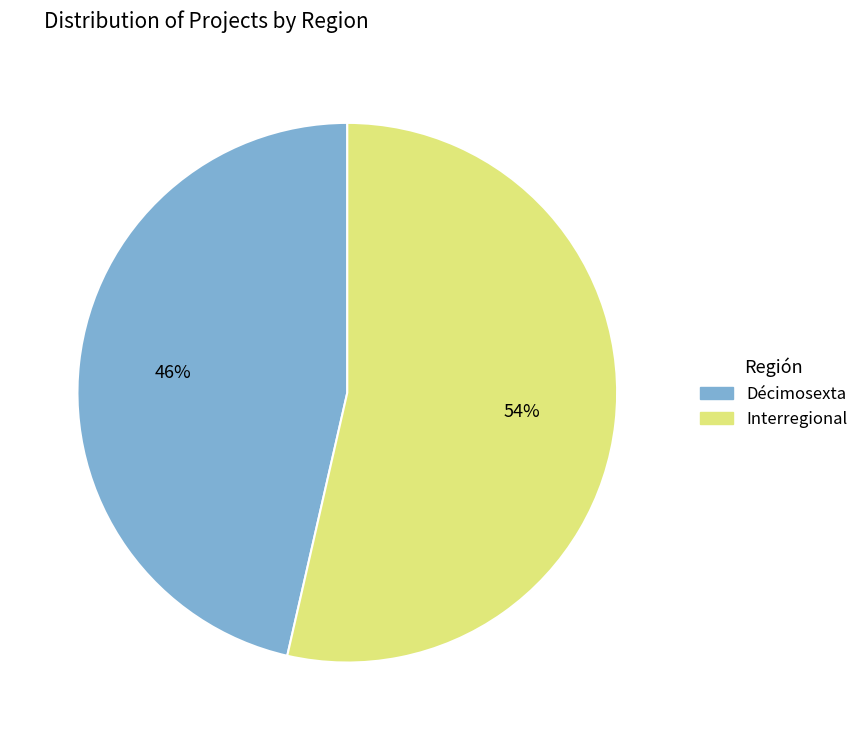

Between Interregional and Décimosexta, which is larger?

Interregional